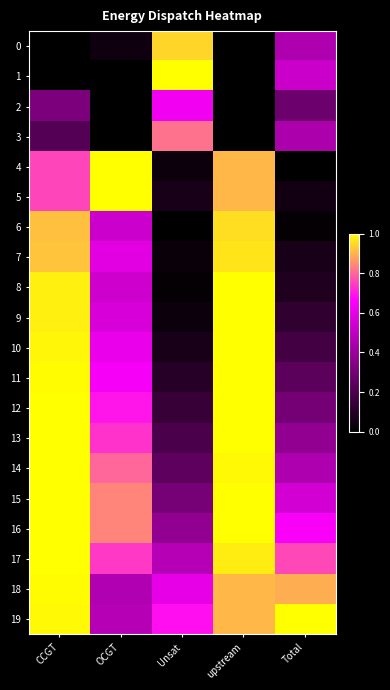

What is the total value across all series at OCGT?

11.1